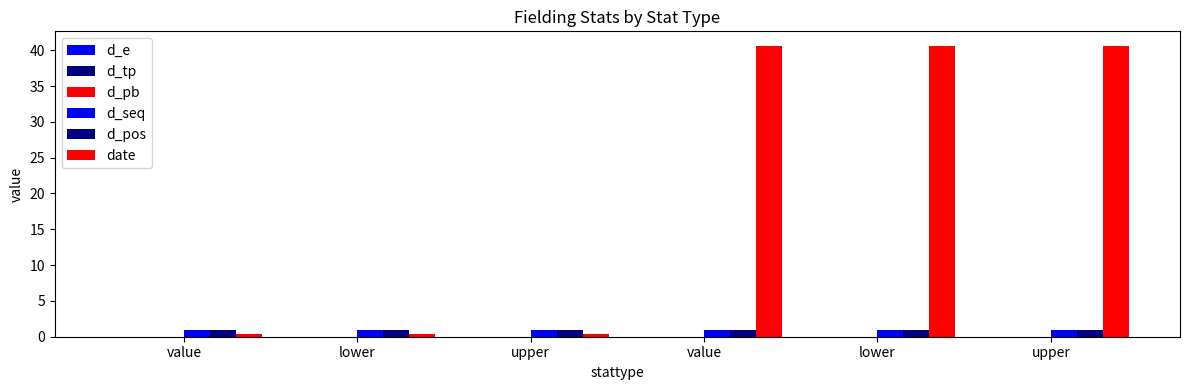

What is the sum of all date values?

123.1